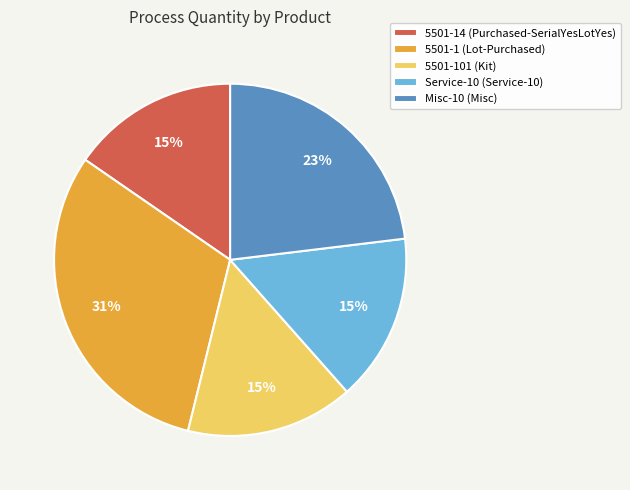

Is 5501-14 (Purchased-SerialYesLotYes) the majority of the pie?

No